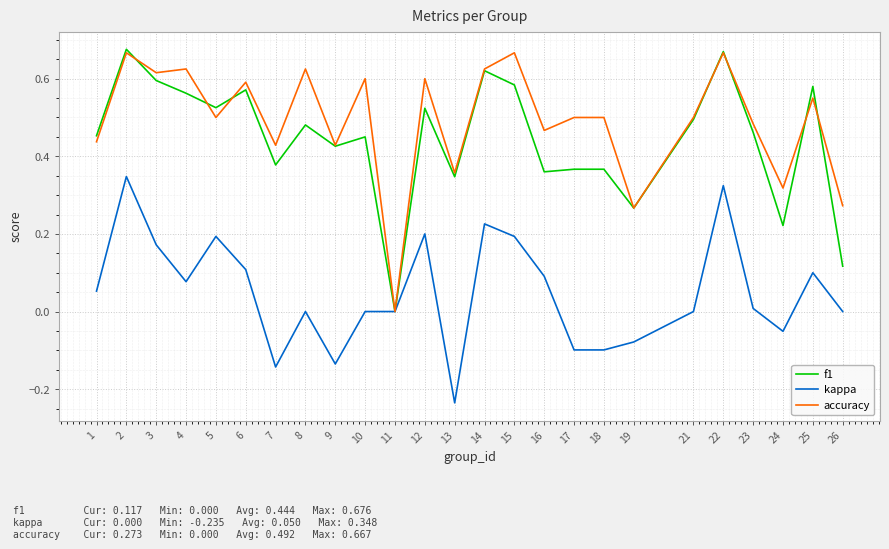

How many interior local valleys does the accuracy series have?

9